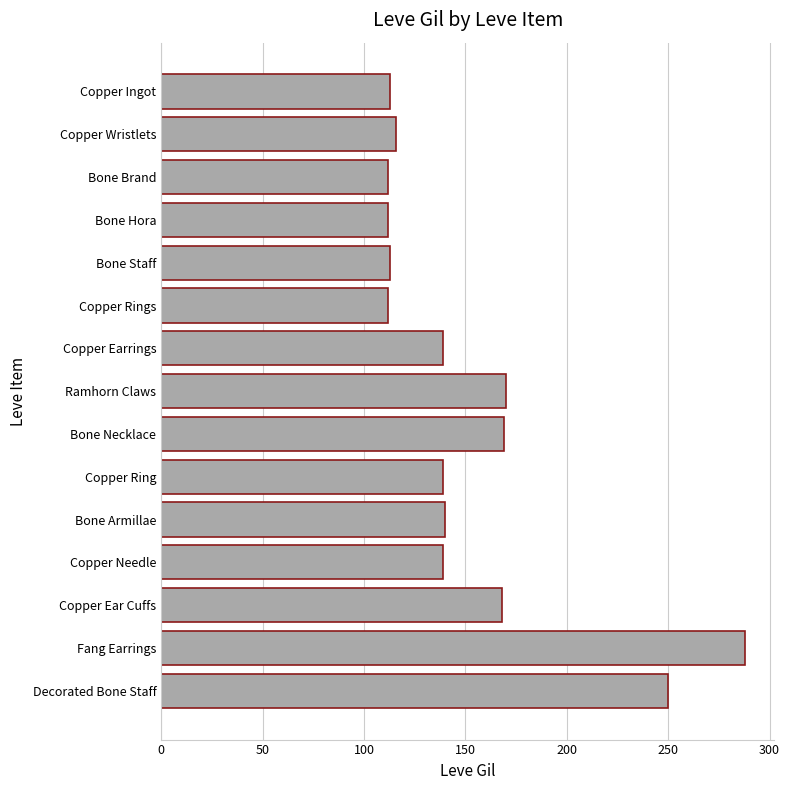

What is the difference between the second highest and minimum values?

138